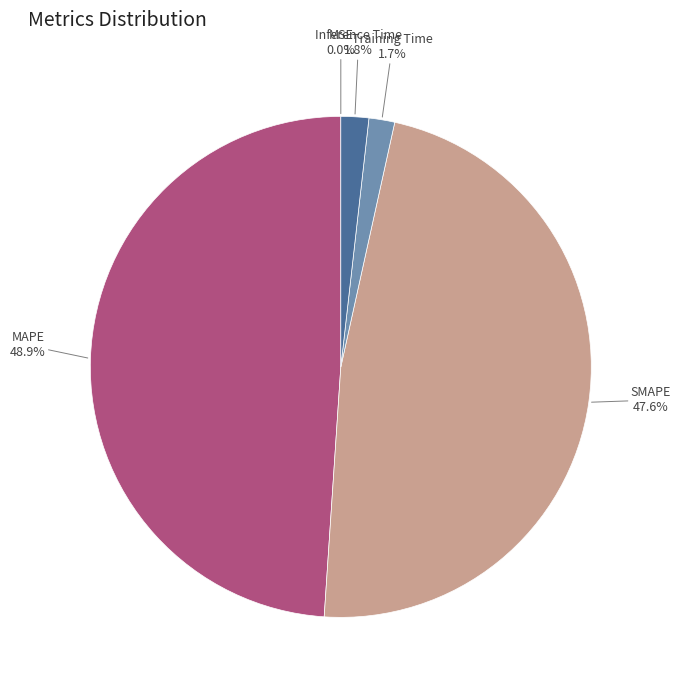

To the nearest percent, what portion does Inference Time represent?

2%